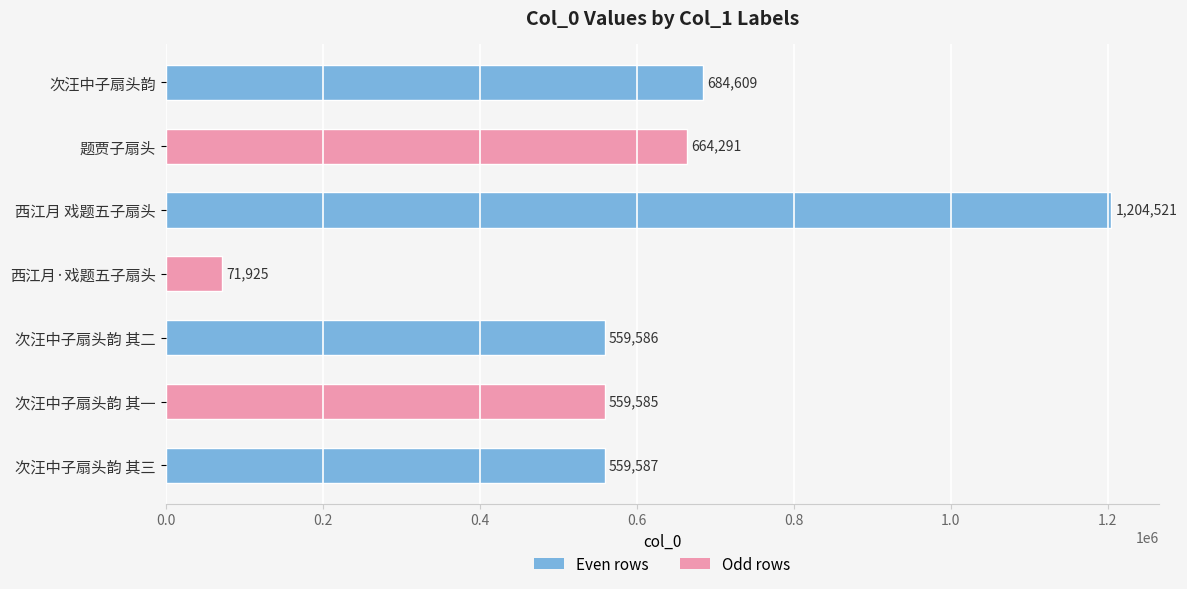

List the labels in order of value, smallest first.

西江月·戏题五子扇头, 次汪中子扇头韵 其一, 次汪中子扇头韵 其二, 次汪中子扇头韵 其三, 题贾子扇头, 次汪中子扇头韵, 西江月 戏题五子扇头